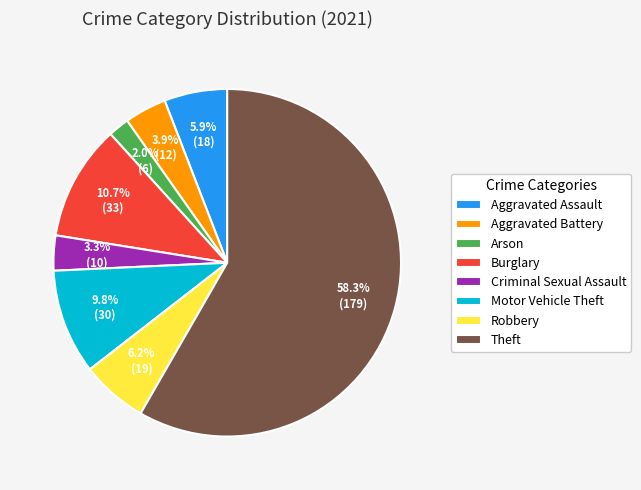

To the nearest percent, what portion does Criminal Sexual Assault represent?

3%